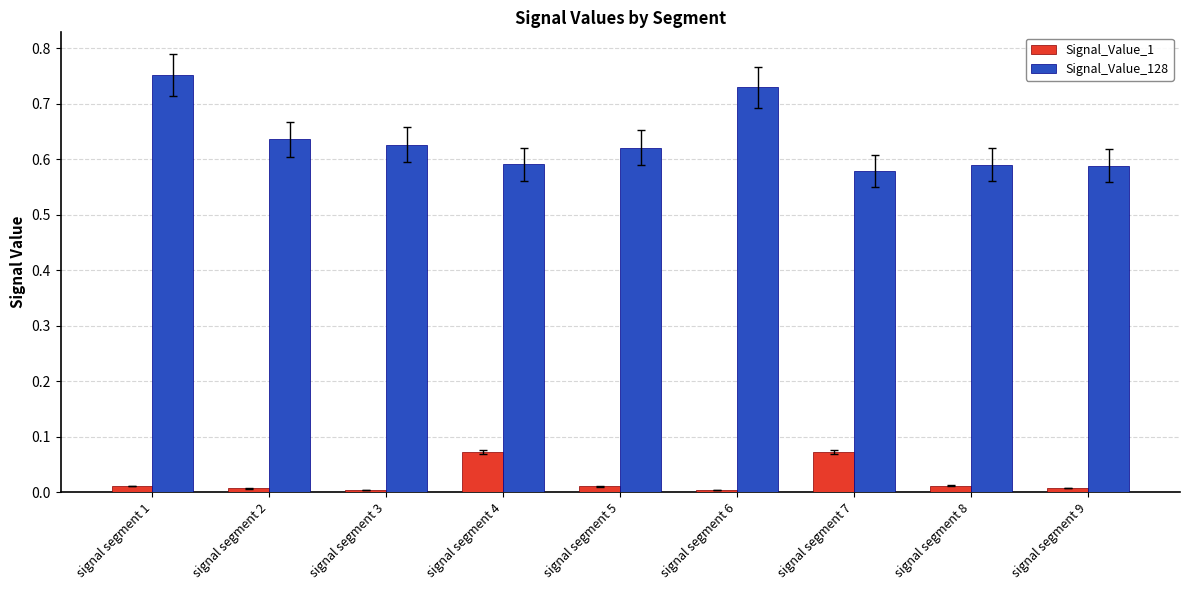

At which label does Signal_Value_128 reach its peak?

signal segment 1